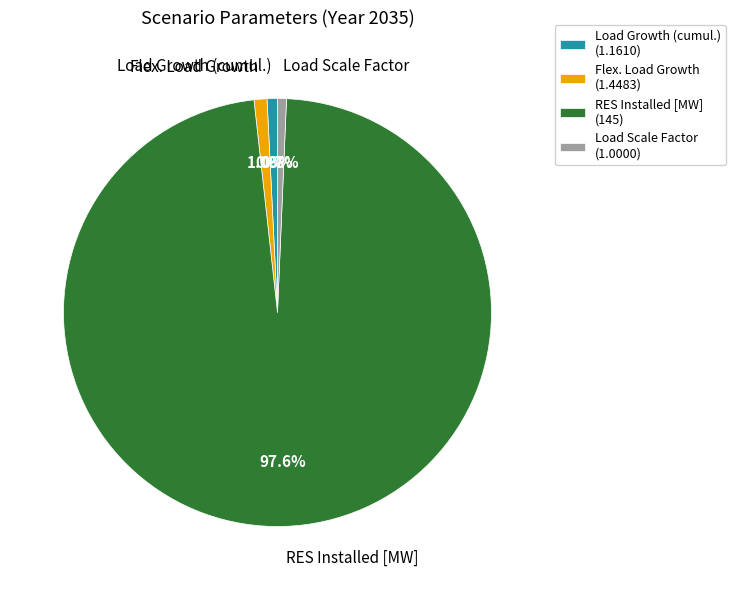

Combined, what portion of the pie is Flex. Load Growth and RES Installed [MW]?

98.5%